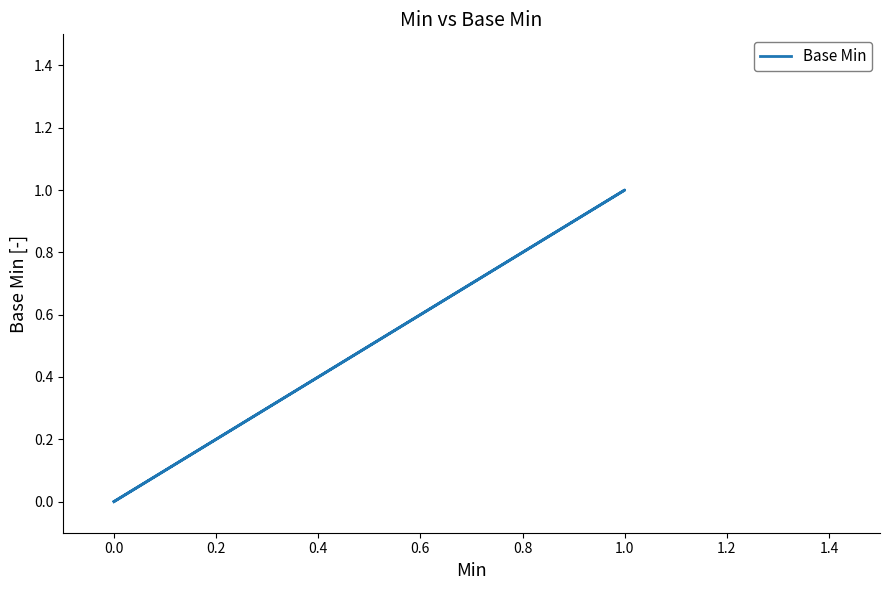

The value at 0.0 is 0. True or false?

True